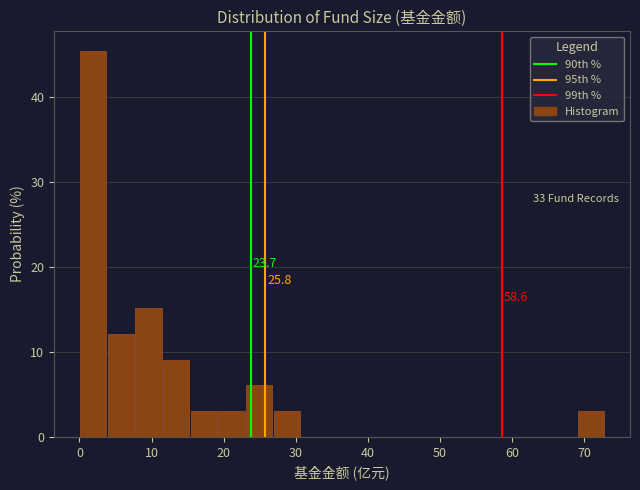

Around what value on the x-axis is the tallest bar? Give the approximate position of its centre, as read against the axis.

2